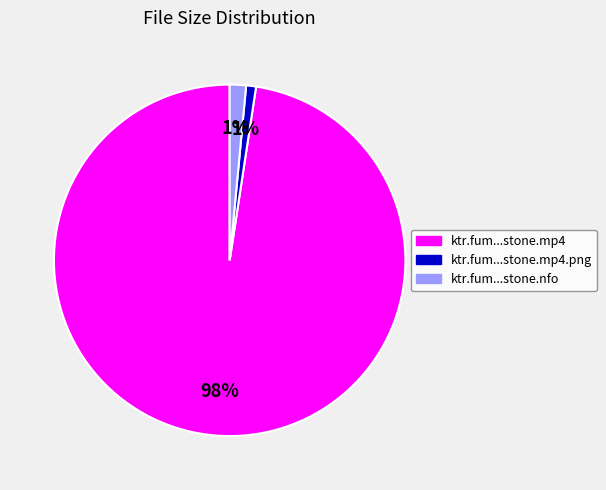

To the nearest percent, what is the average slice percentage?

33%